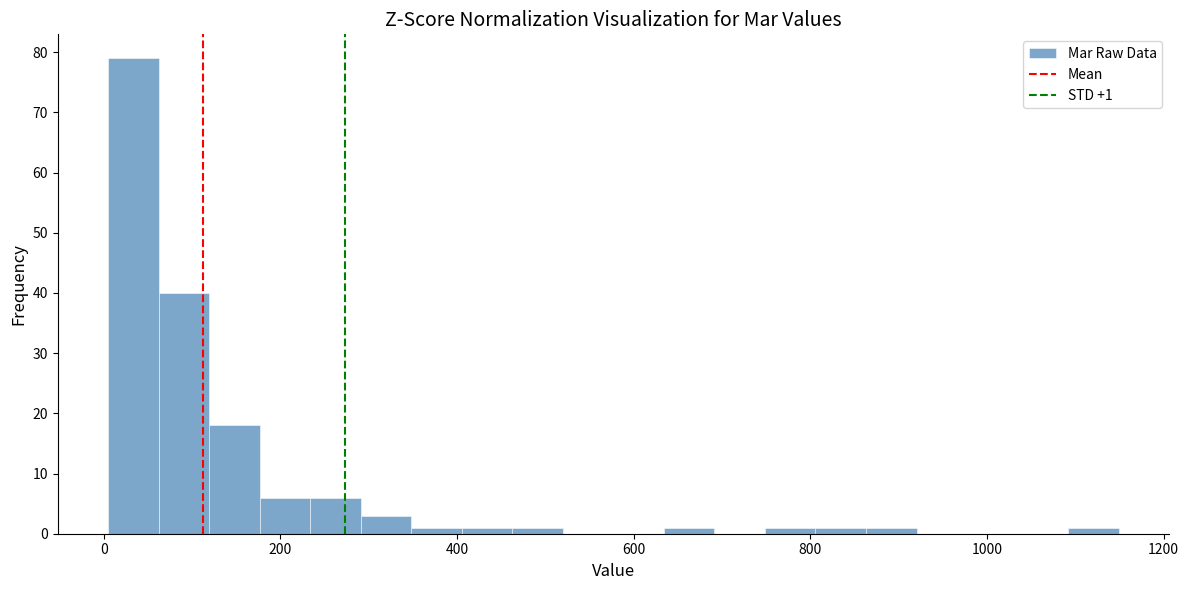

Around what value on the x-axis is the tallest bar? Give the approximate position of its centre, as read against the axis.

40